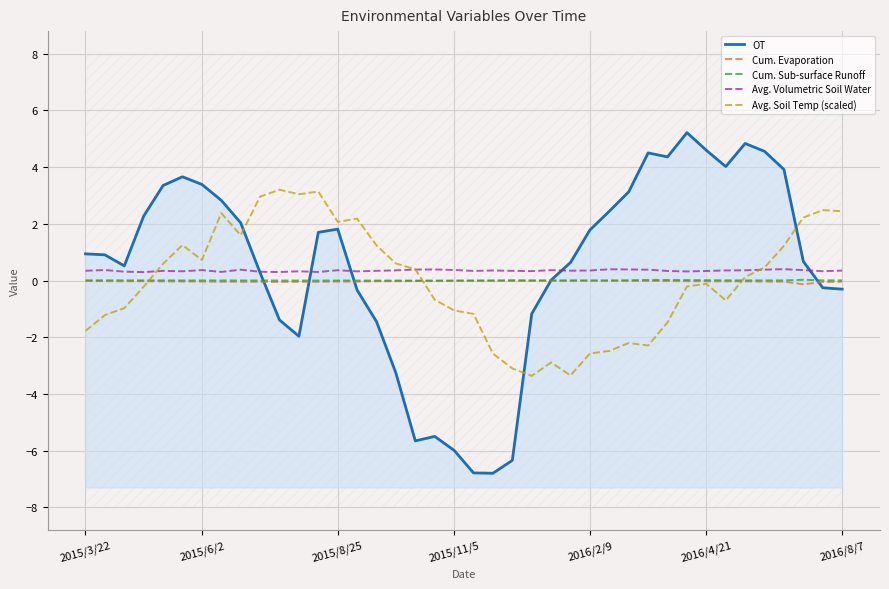

How many interior local valleys does the Cum. Sub-surface Runoff series have?

3